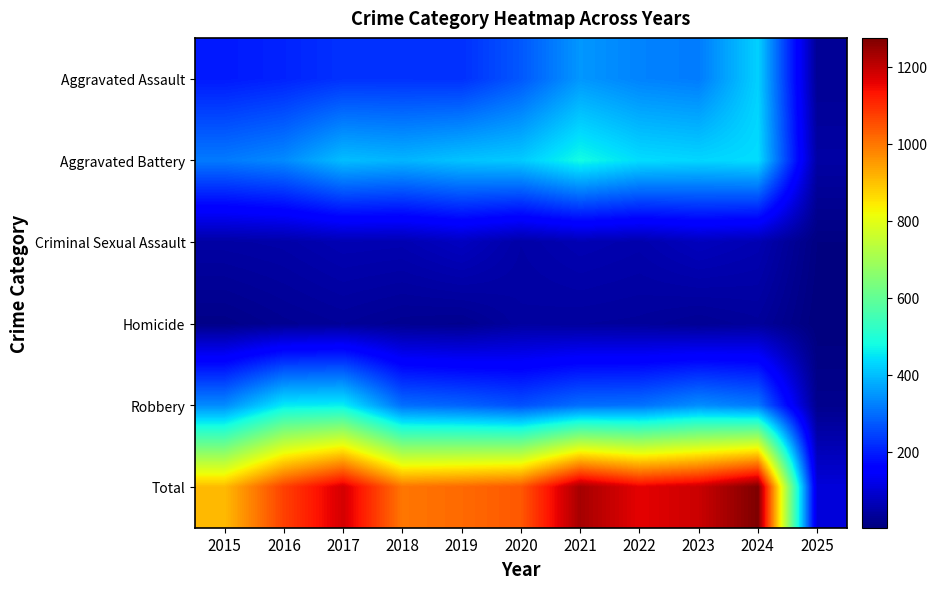

How many categories are shown in the chart?

11